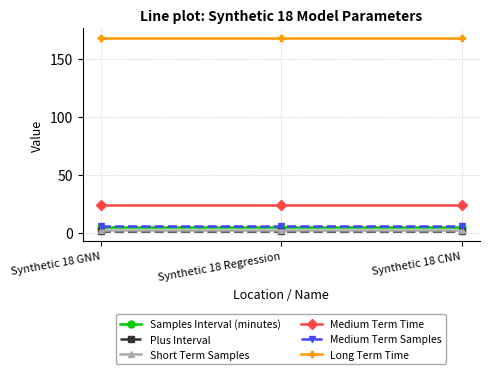

What is the average value of the Samples Interval (minutes) series?

5